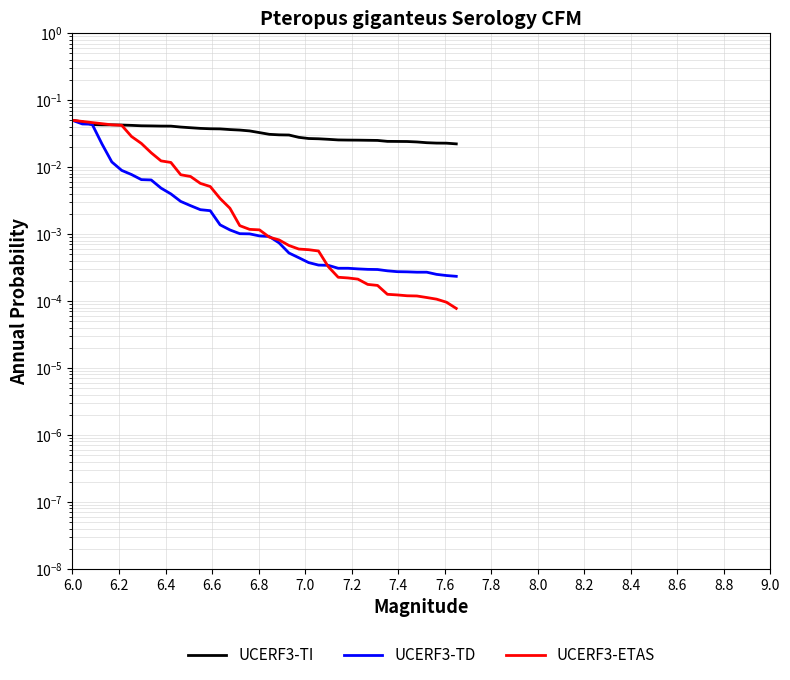

Is this an area chart (filled region under the line)?

No